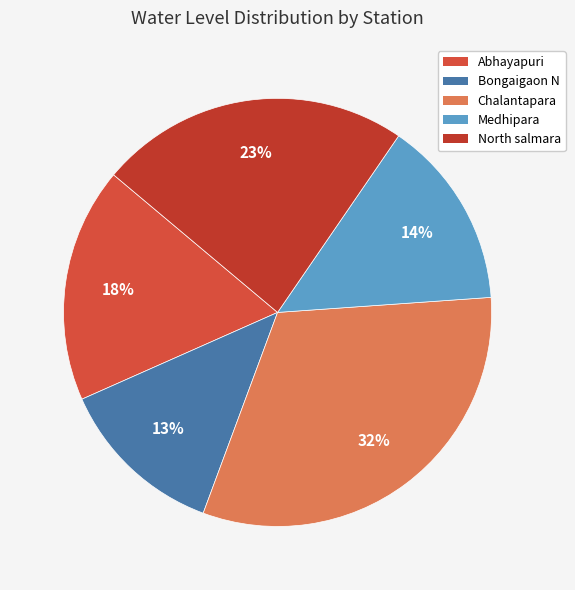

Which category has the smallest portion of the pie?

Bongaigaon N